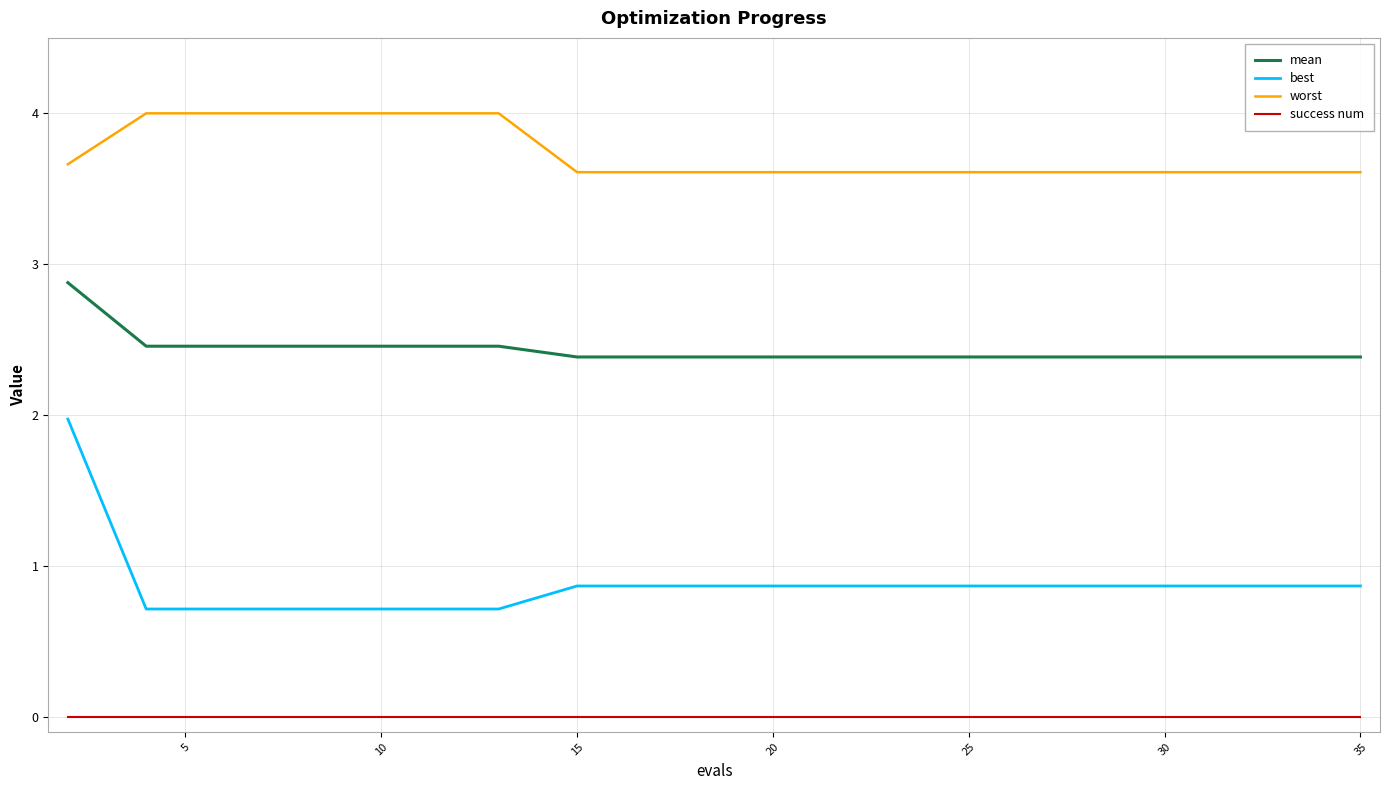

Which series has the largest range (max minus min)?

best